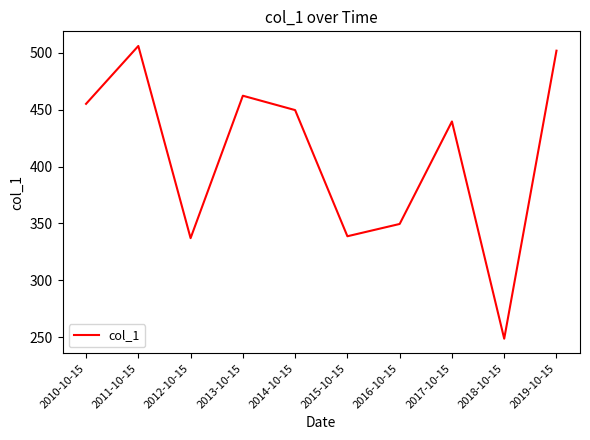

What is the smallest value displayed?

248.6